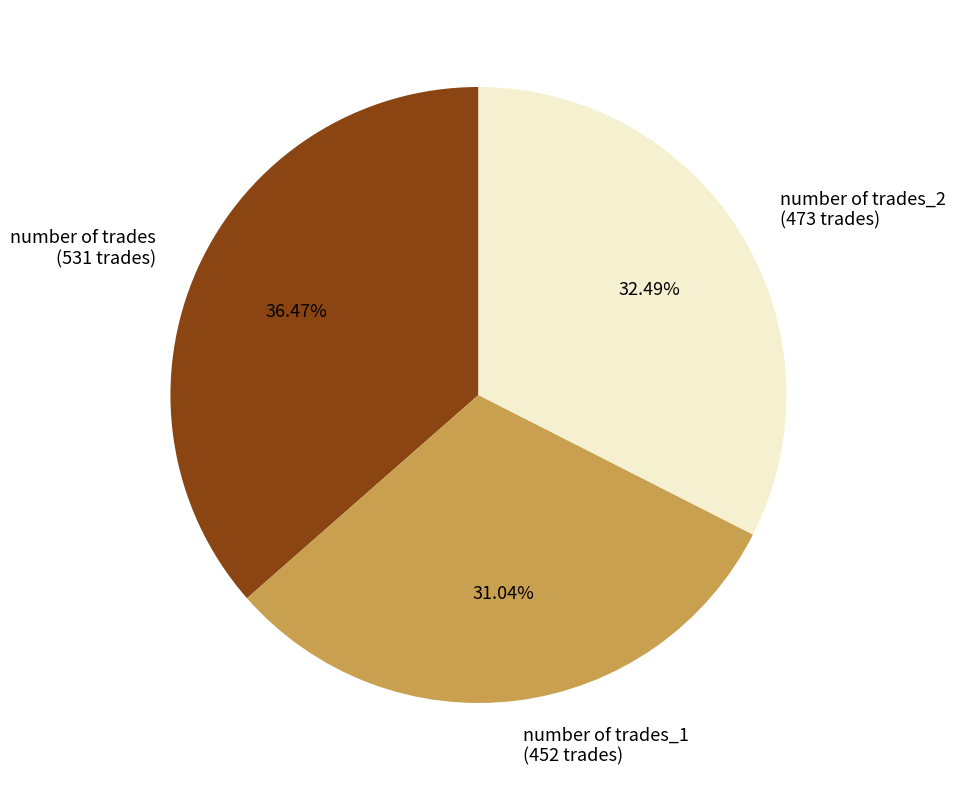

Does number of trades_1 (452 trades) represent more than half of the total?

No